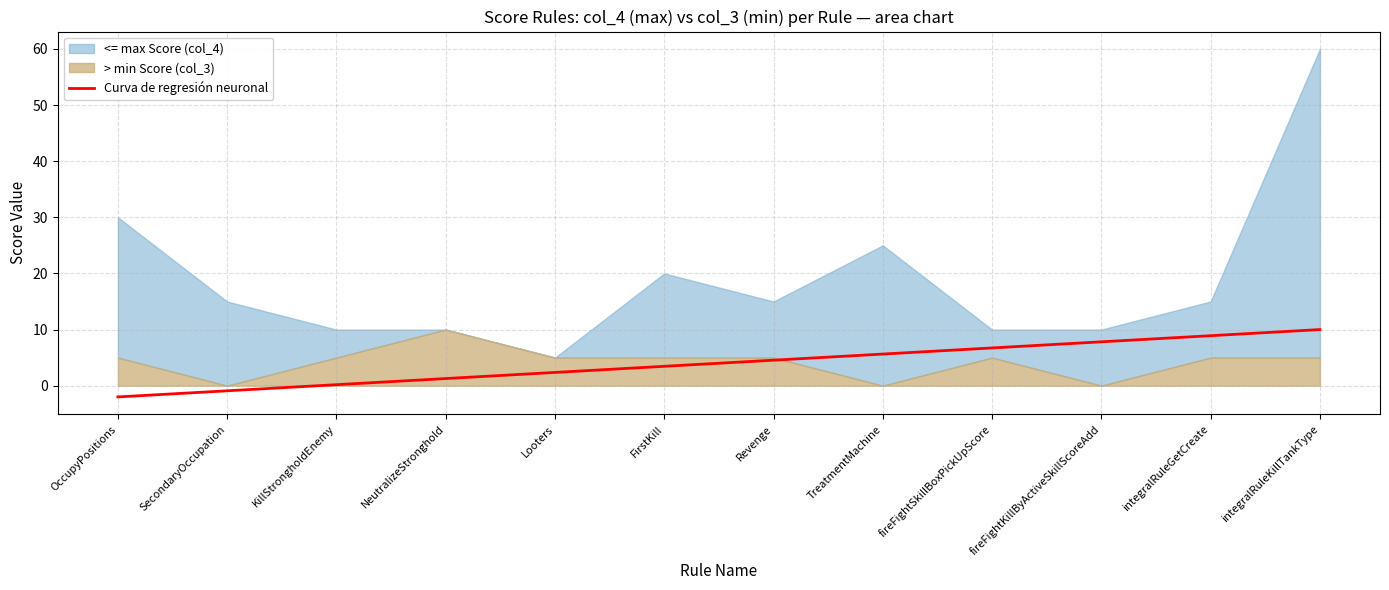

What is the approximate value at TreatmentMachine?

5.6